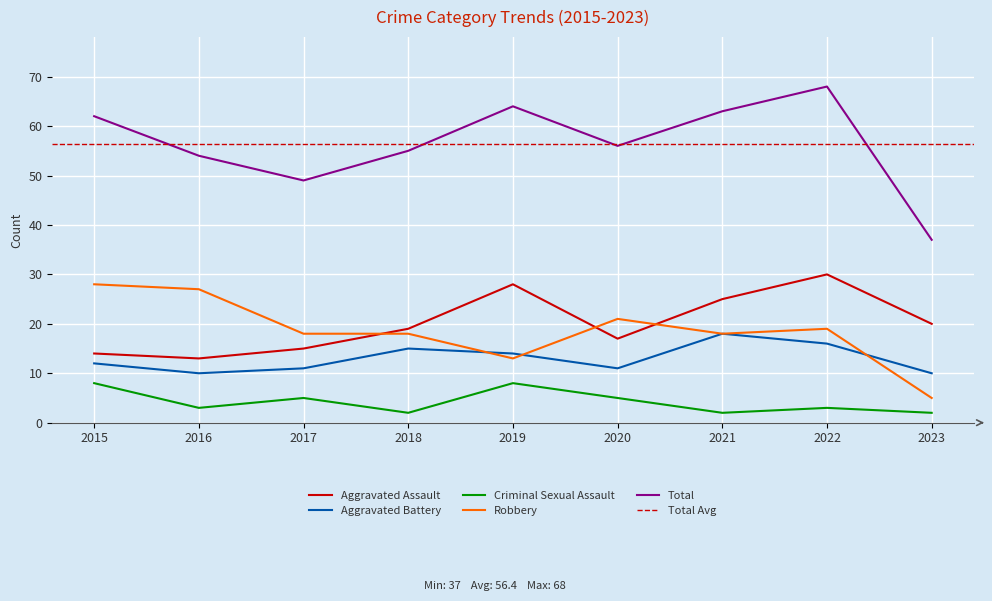

What is the lowest value of the Total series?

37